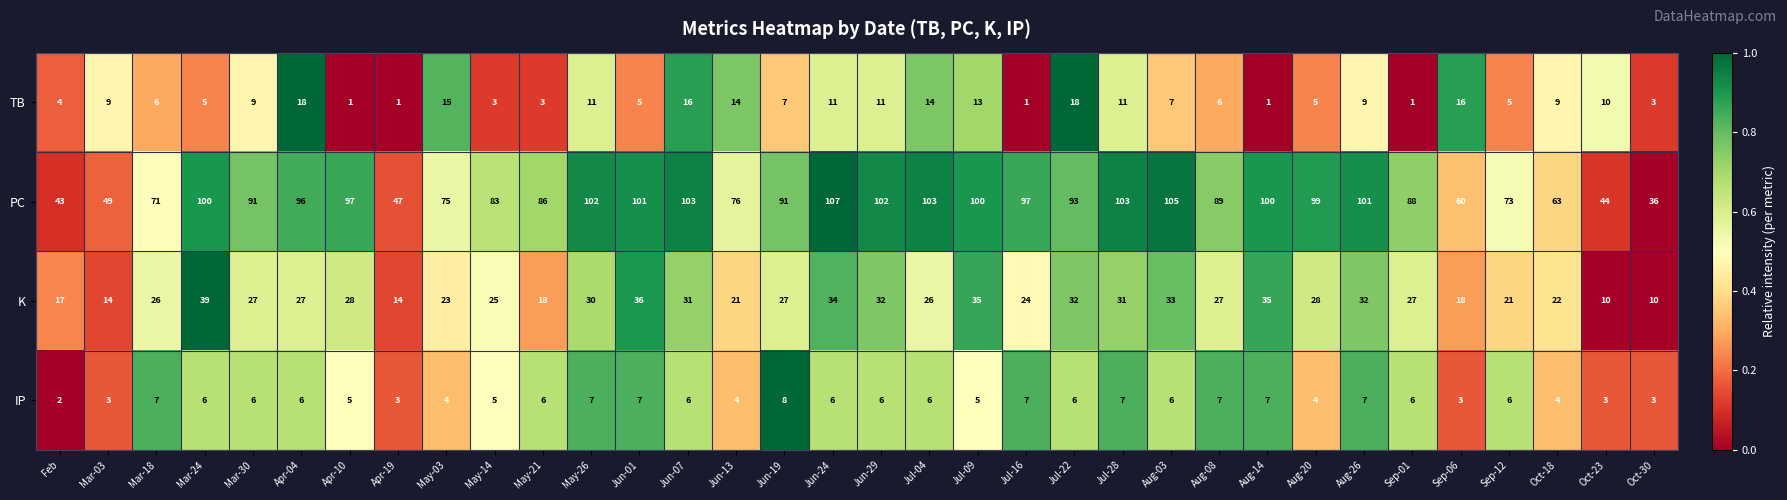

What is the total value across all series at Jun-24?

158